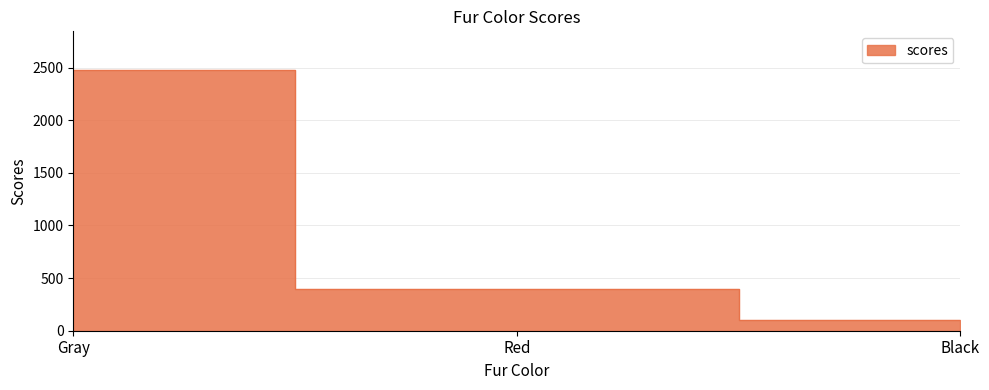

What is the average value?

989